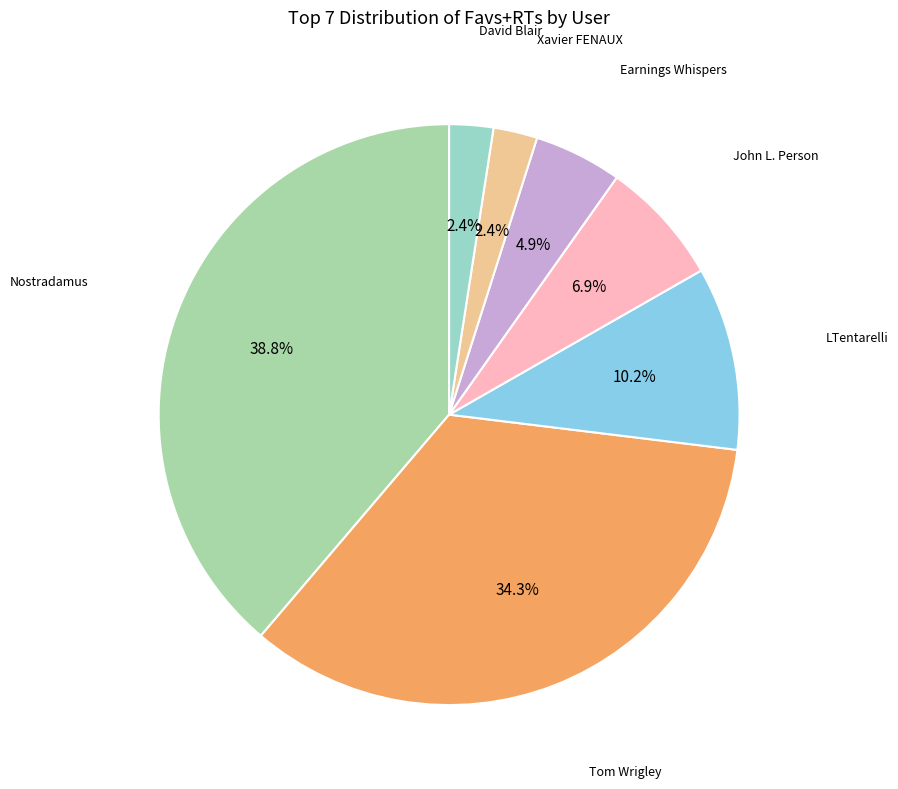

To the nearest percent, what is the difference between the Tom Wrigley and LTentarelli slice percentages?

24%